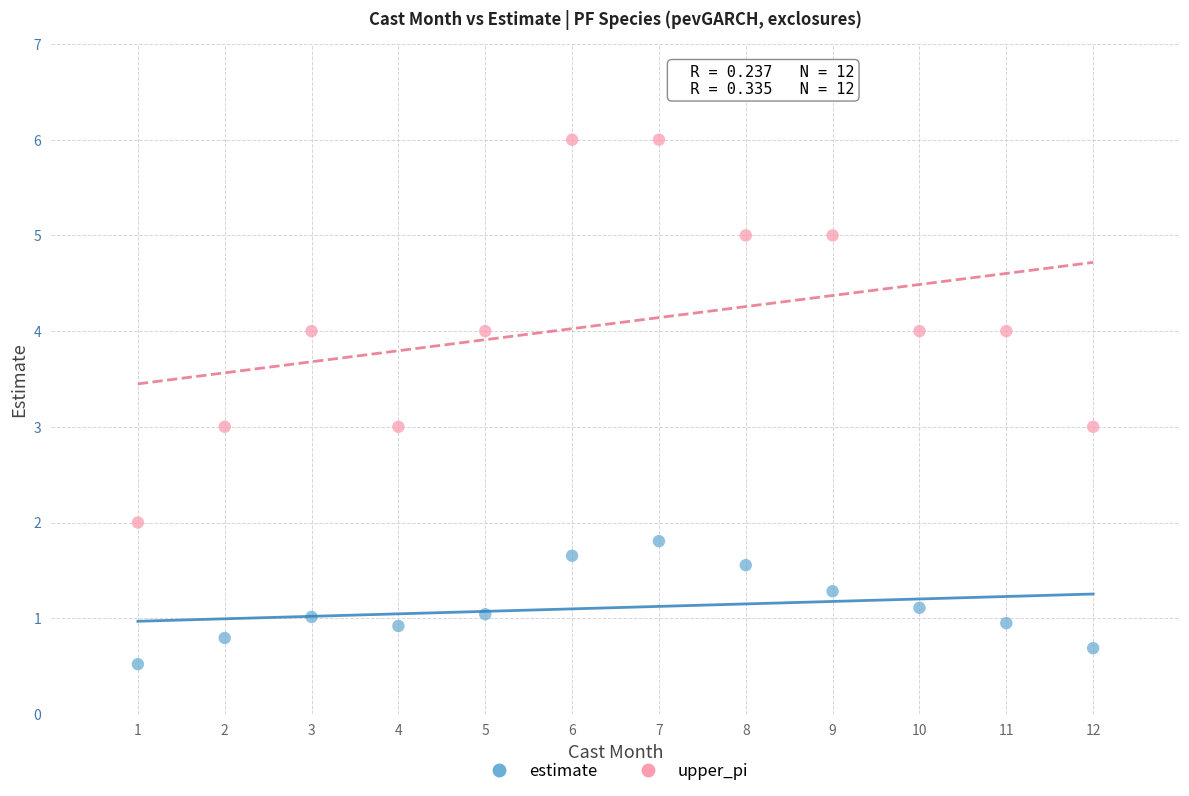

What are all the series names shown in the legend?

estimate, upper_pi